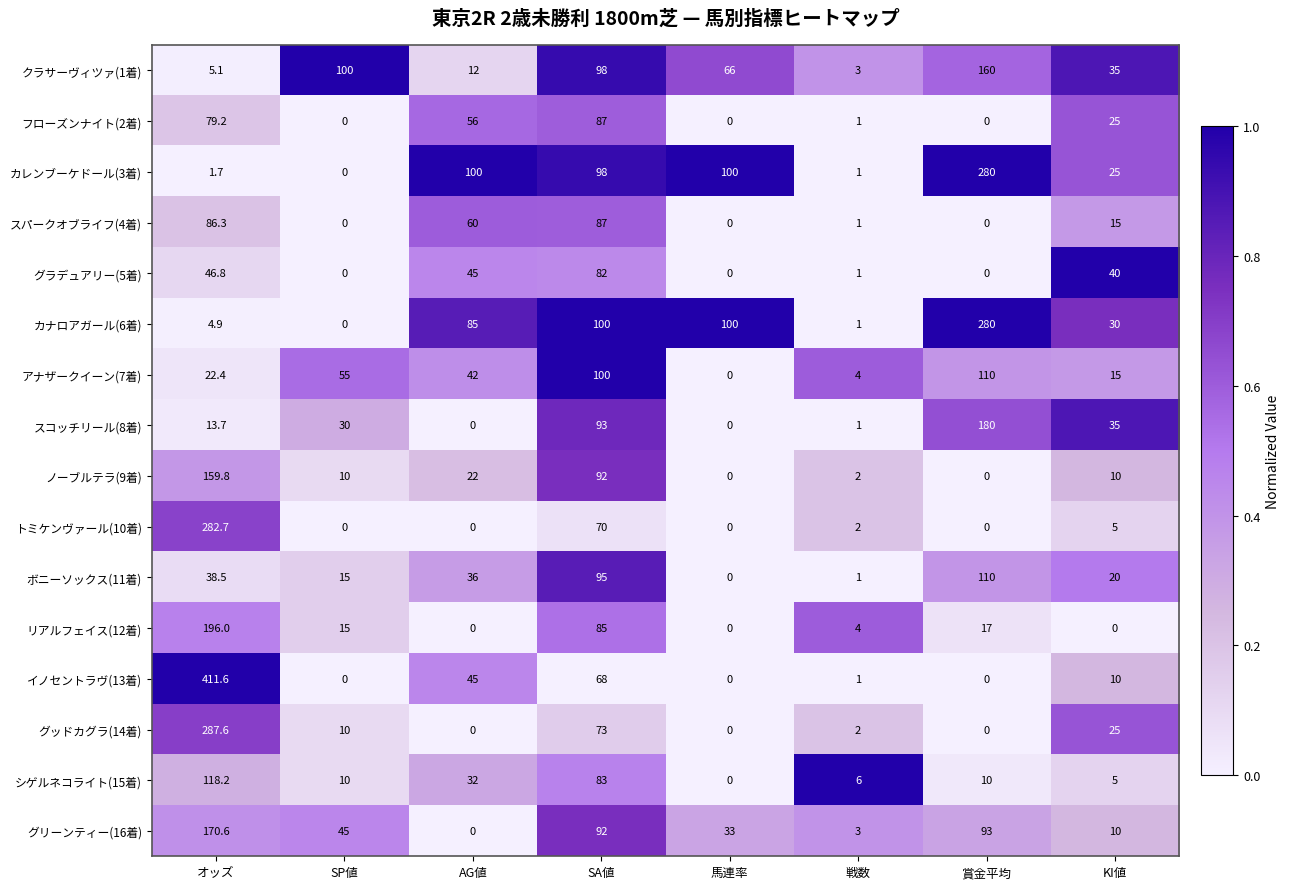

True or false: ボニーソックス(11着) has a value of 11.7 at KI値.

False